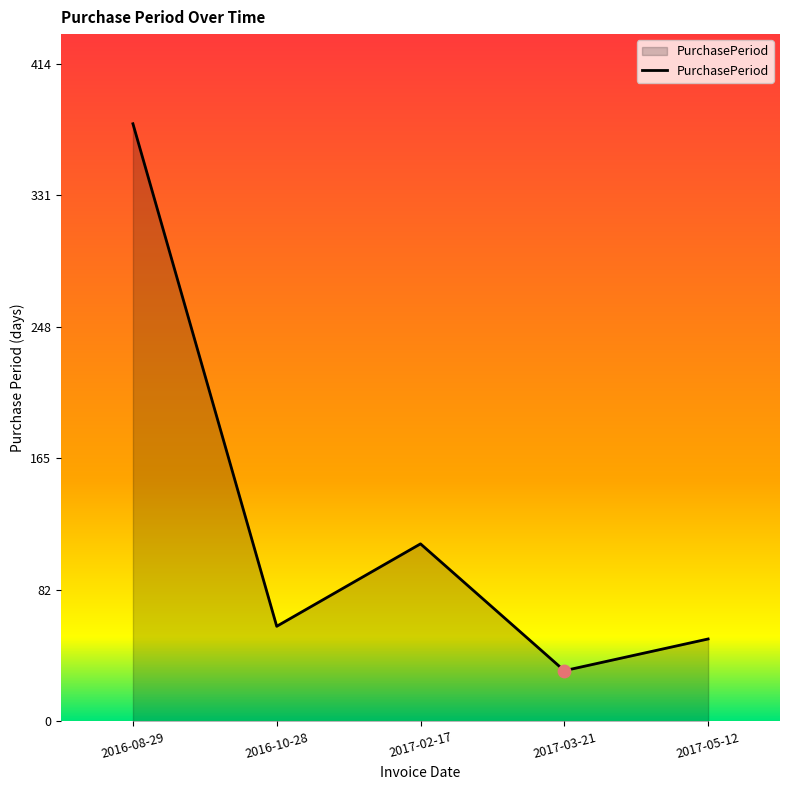

What is the ratio of the value at 2017-05-12 to the value at 2016-10-28?

0.9